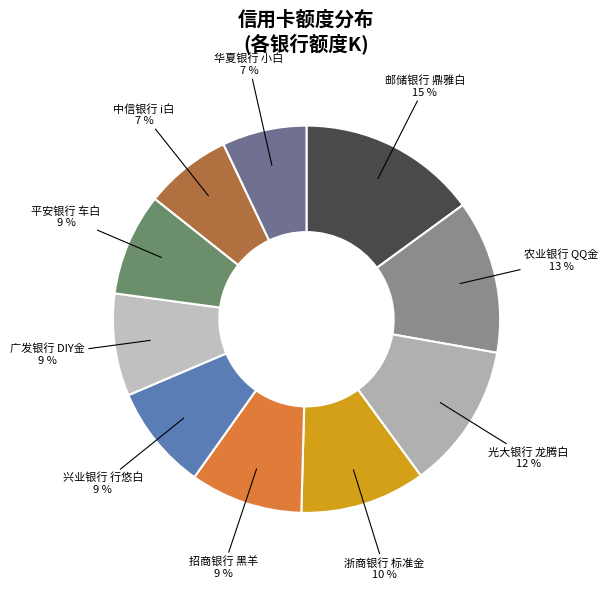

Combined, do 邮储银行 鼎雅白 and 光大银行 龙腾白 account for over 50%?

No